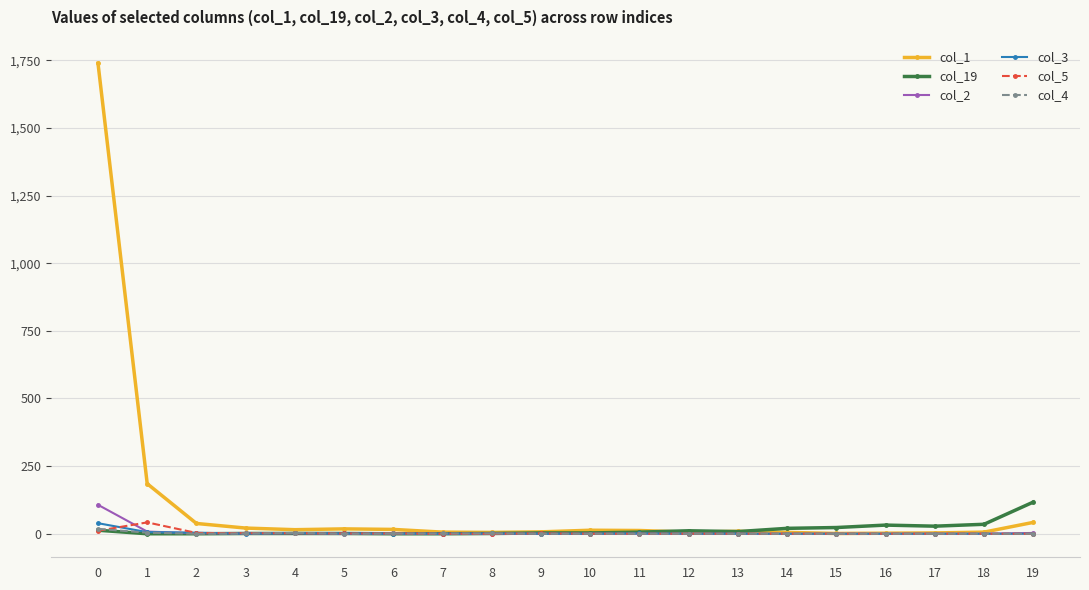

Which series has the largest range (max minus min)?

col_1